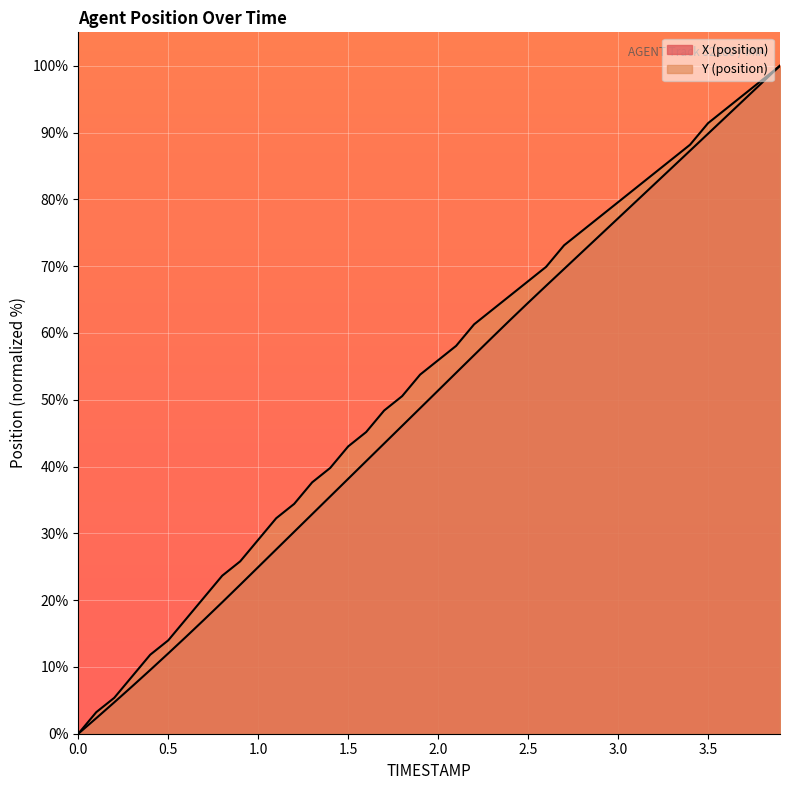

At 3.8, list the series in order from largest to smallest.

Y (position), X (position)